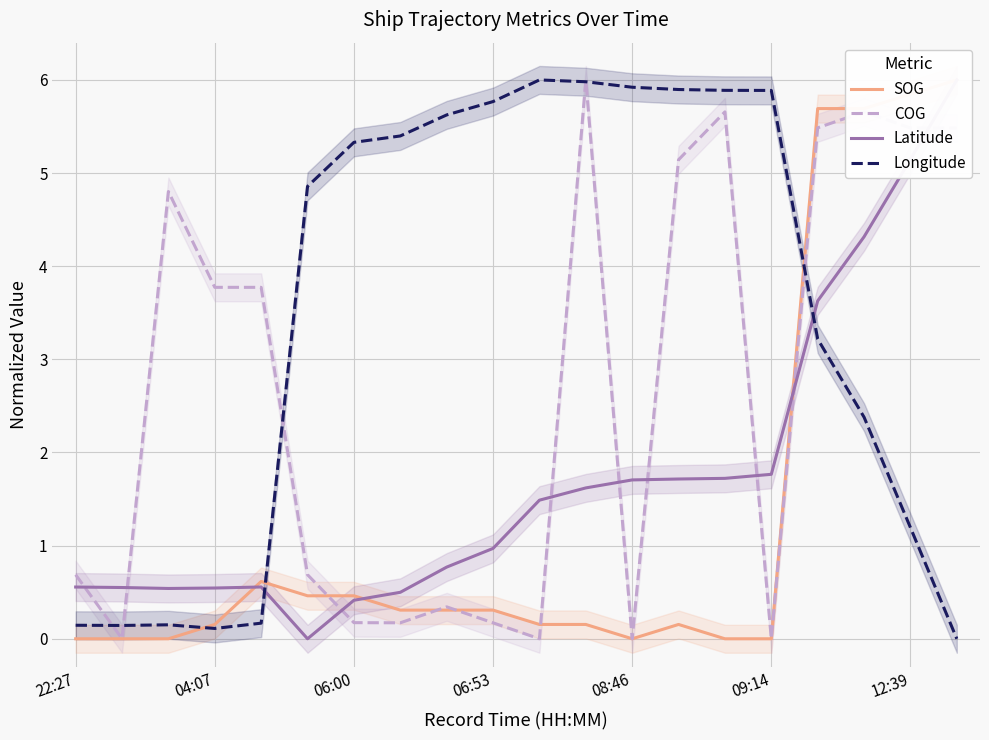

True or false: SOG has a value of 0.1 at 11.

False